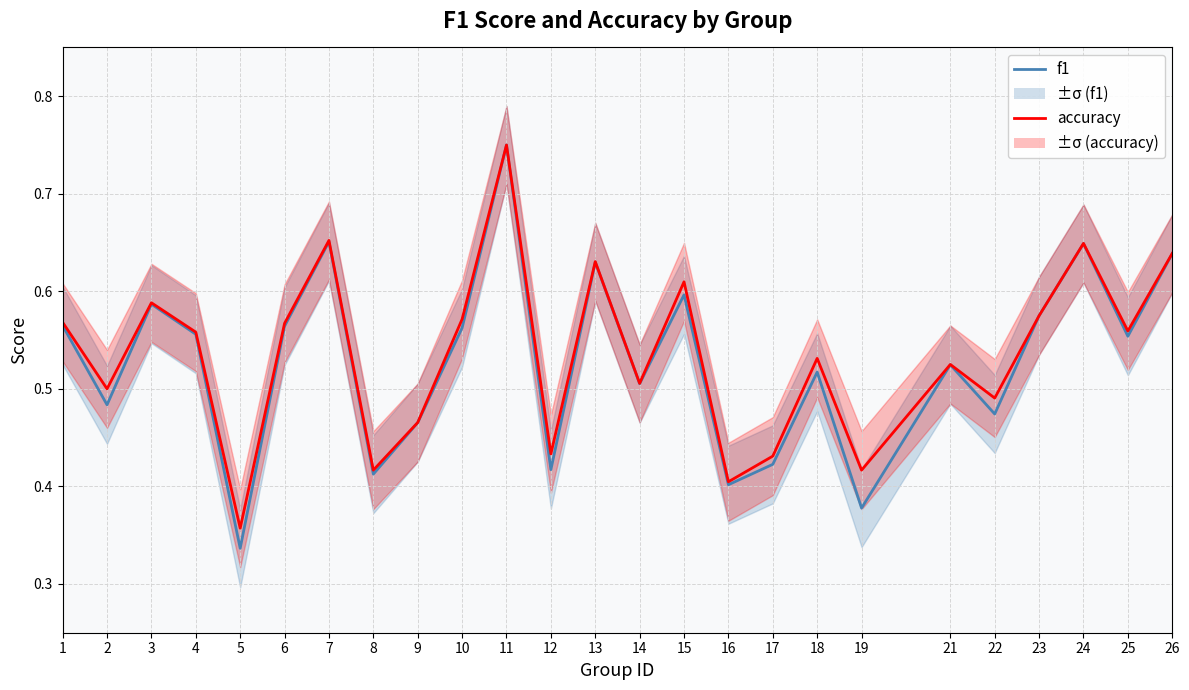

Which series has the largest total across all categories?

accuracy